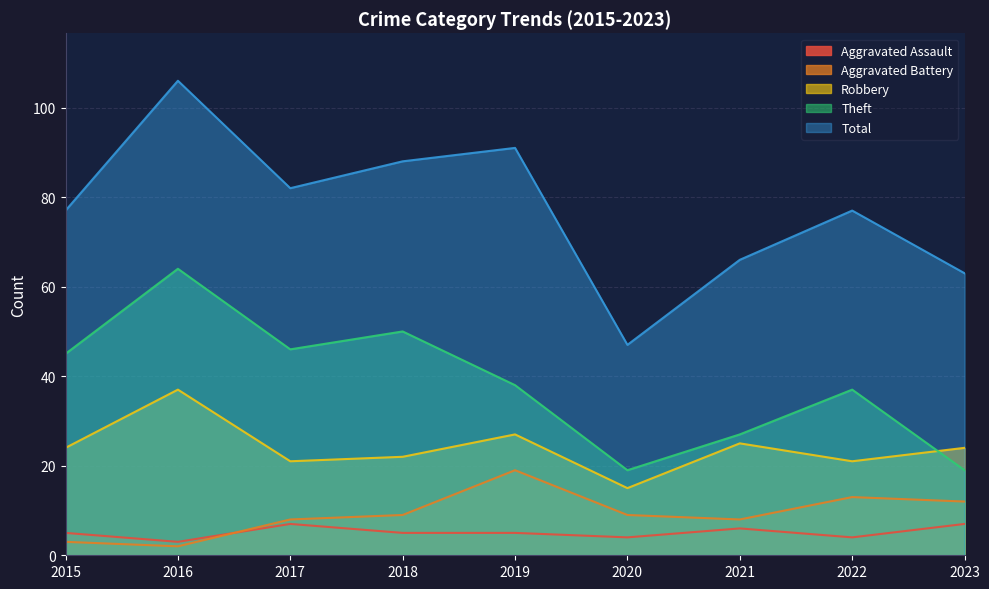

What is the average value of the Theft series?

38